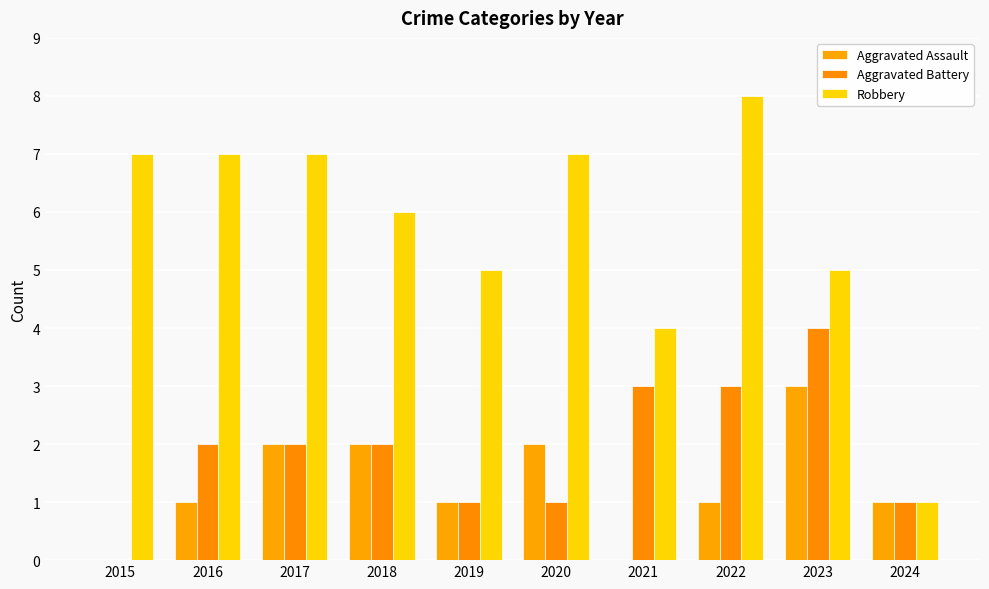

List the labels in order of Aggravated Battery value, largest first.

2023, 2021, 2022, 2016, 2017, 2018, 2019, 2020, 2024, 2015